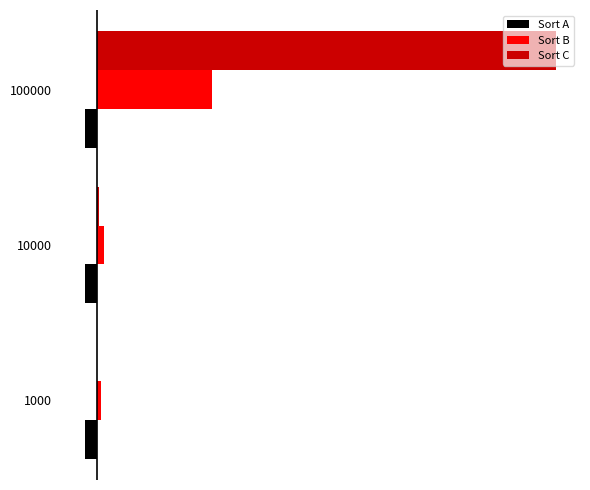

What are all the series names shown in the legend?

Sort A, Sort B, Sort C